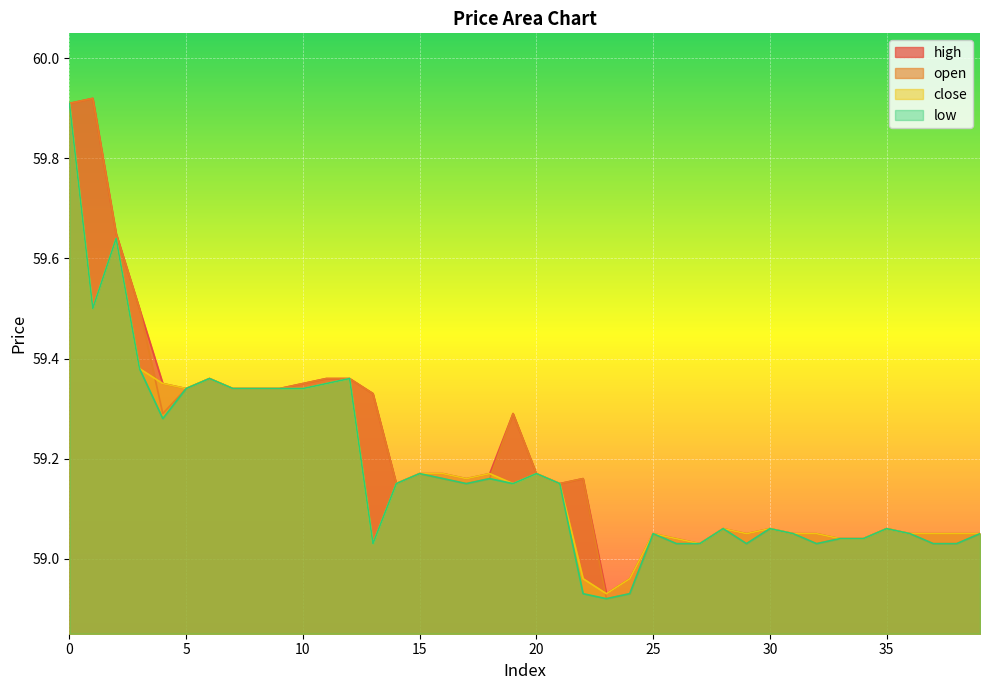

Where is close nearest to the value 59?

13